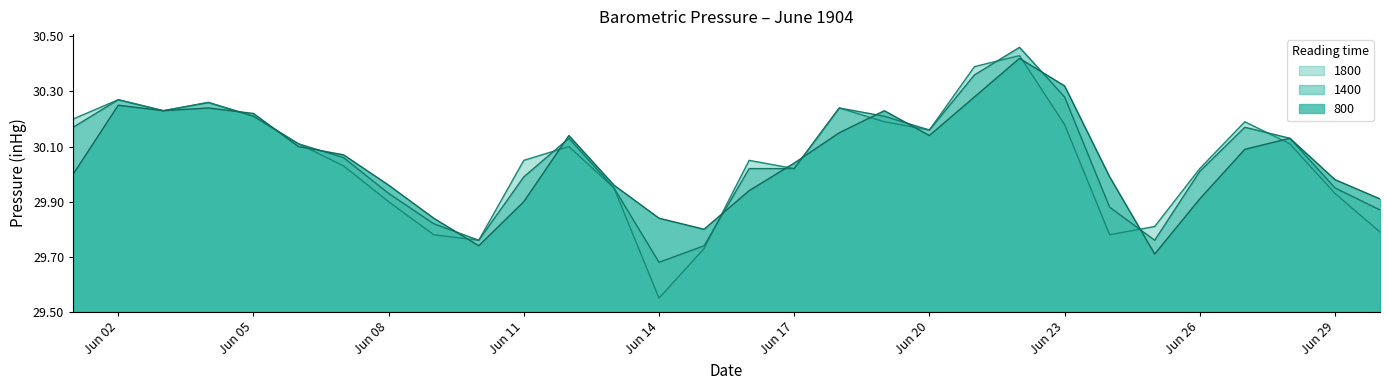

Rank the categories by 1400 value from lowest to highest.

1904-06-14, 1904-06-15, 1904-06-10, 1904-06-25, 1904-06-09, 1904-06-30, 1904-06-24, 1904-06-08, 1904-06-13, 1904-06-29, 1904-06-11, 1904-06-26, 1904-06-16, 1904-06-17, 1904-06-07, 1904-06-06, 1904-06-12, 1904-06-28, 1904-06-20, 1904-06-01, 1904-06-27, 1904-06-05, 1904-06-19, 1904-06-03, 1904-06-18, 1904-06-04, 1904-06-02, 1904-06-23, 1904-06-21, 1904-06-22